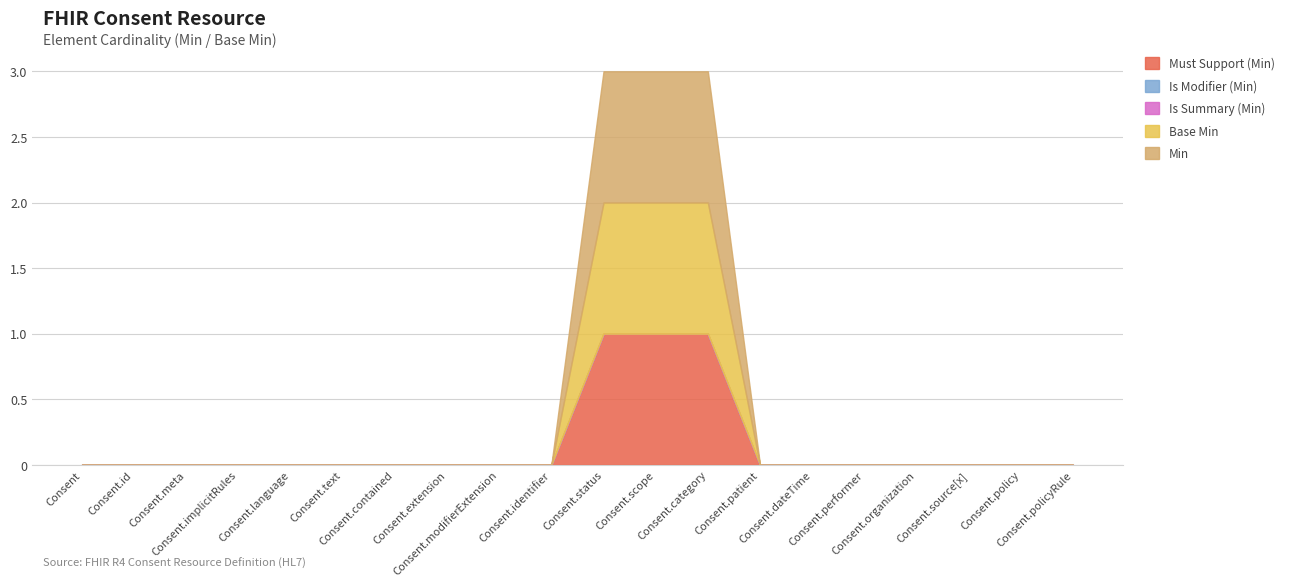

At which label is Is Modifier (Min) closest to 0?

Consent